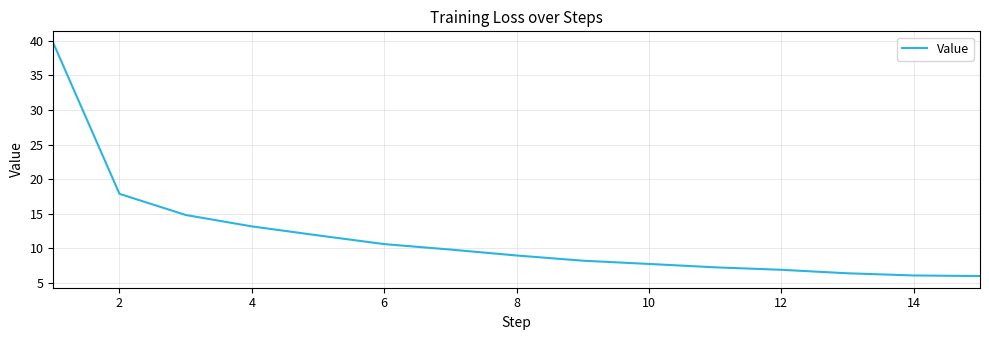

What is the difference between the maximum and second lowest values?

33.6